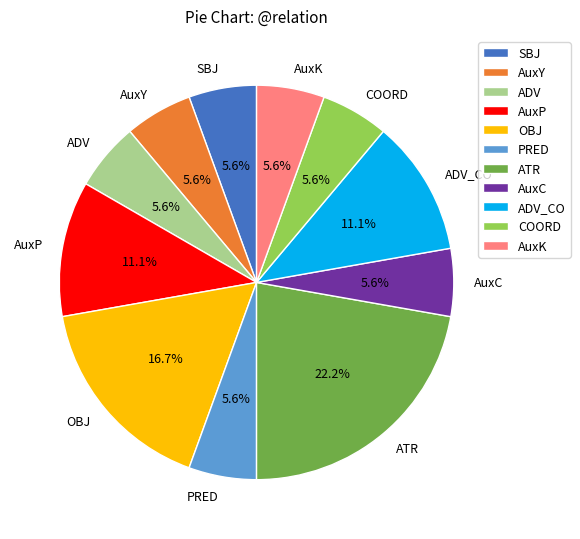

To the nearest percent, what percentage of the pie is AuxK?

6%